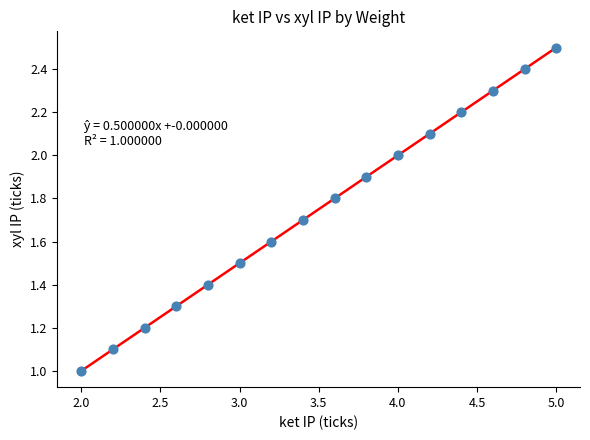

What is the range of X values (max minus min)?

3.0